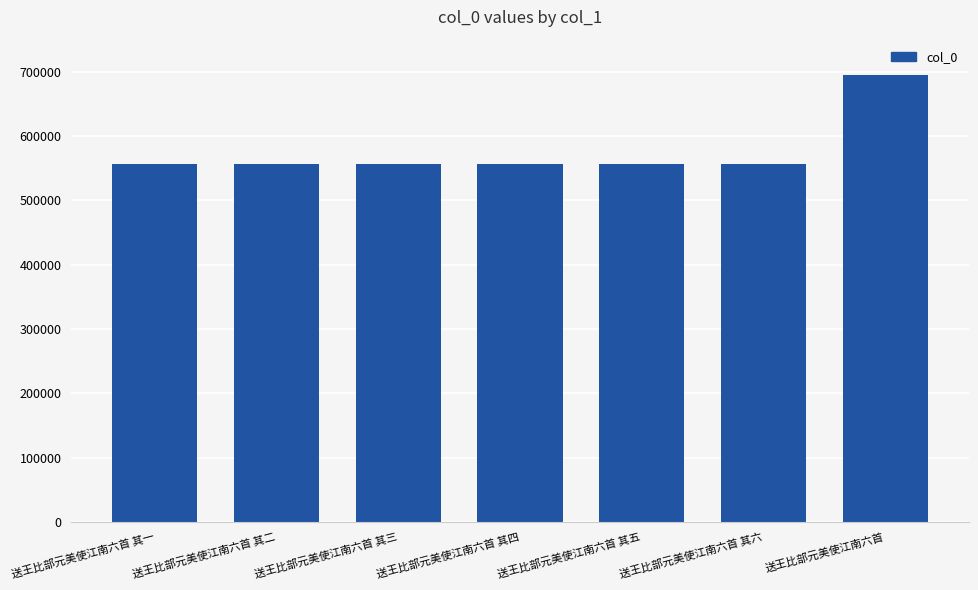

How many bars are there in total?

7